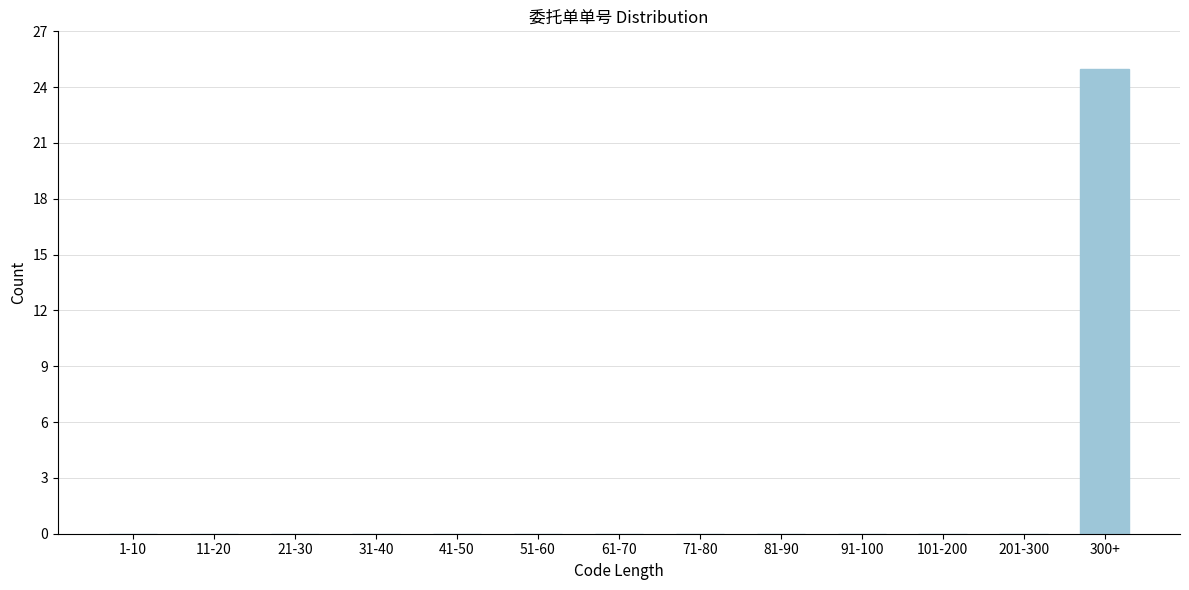

Reading left to right, list all the values displayed in this chart.

1-10=0	11-20=0	21-30=0	31-40=0	41-50=0	51-60=0	61-70=0	71-80=0	81-90=0	91-100=0	101-200=0	201-300=0	300+=25